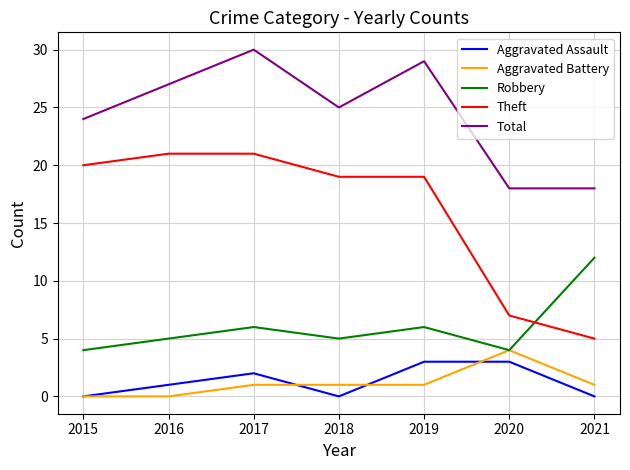

The value of Theft at 2016 is 21. True or false?

True